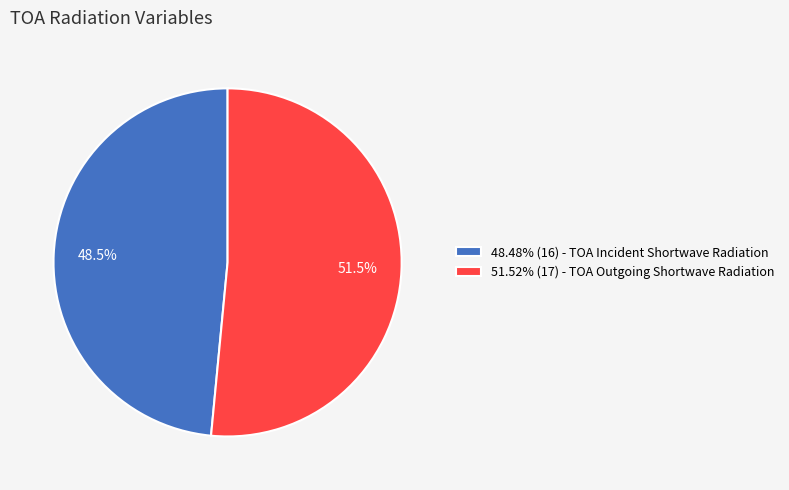

Approximately how many times larger is the value at 48.48% (16) - TOA Incident Shortwave Radiation compared to 51.52% (17) - TOA Outgoing Shortwave Radiation?

0.9